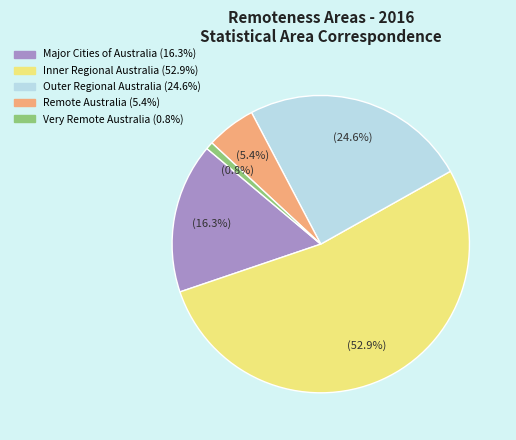

To the nearest percent, what is the difference between the largest and smallest slice percentages?

52%